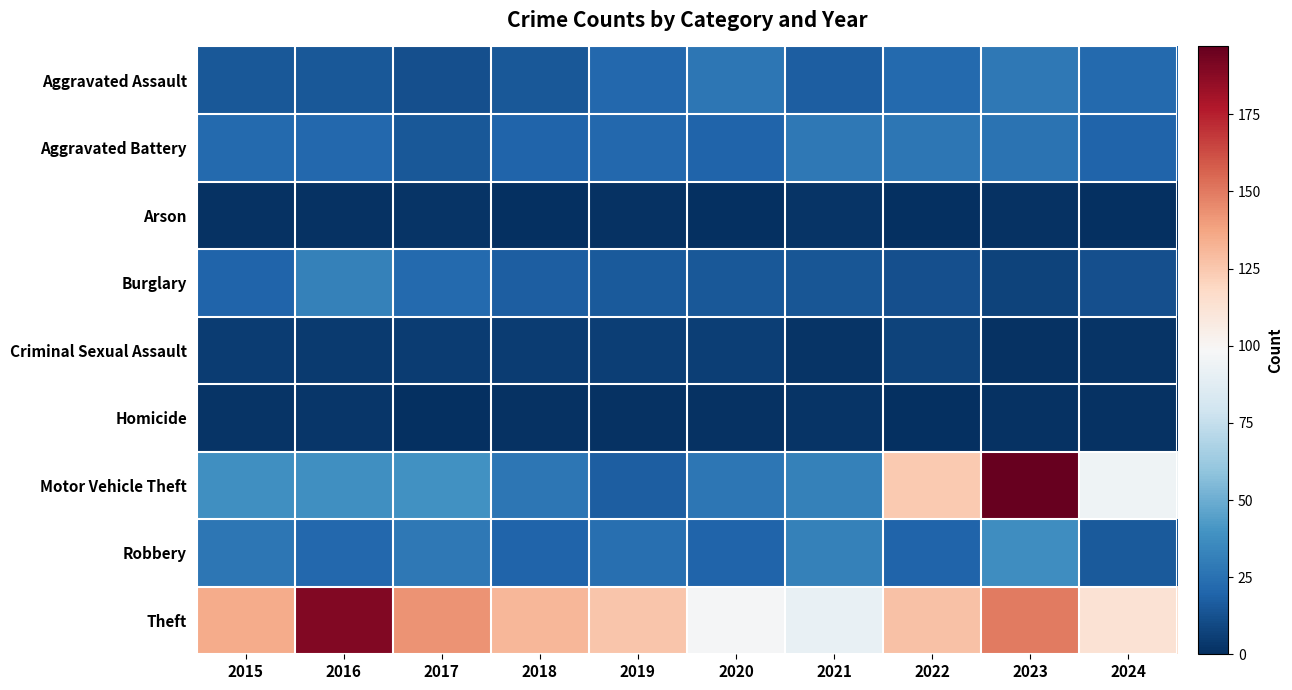

List the series in order of their peak value, highest first.

Motor Vehicle Theft, Theft, Robbery, Burglary, Aggravated Assault, Aggravated Battery, Criminal Sexual Assault, Homicide, Arson